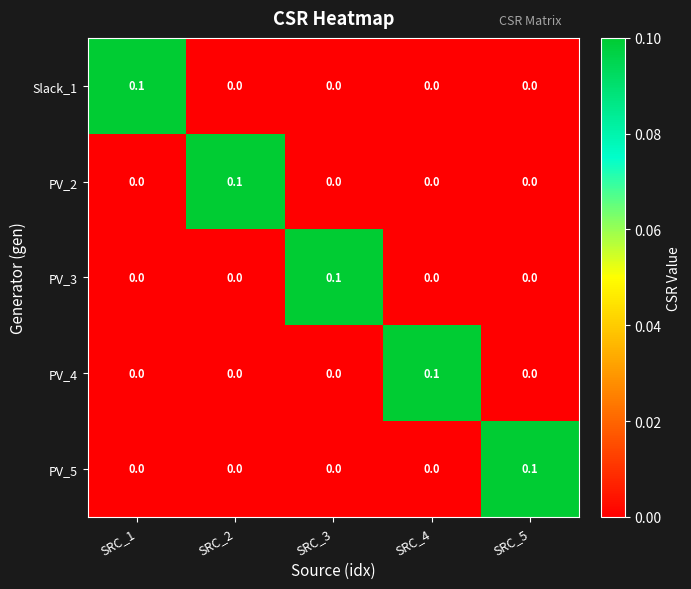

At how many categories does at least one series exceed 0?

5